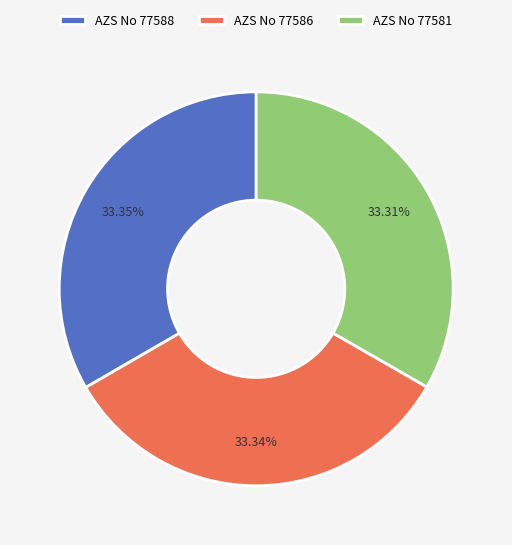

To the nearest percent, what is the combined percentage of AZS No 77588 and AZS No 77581?

67%